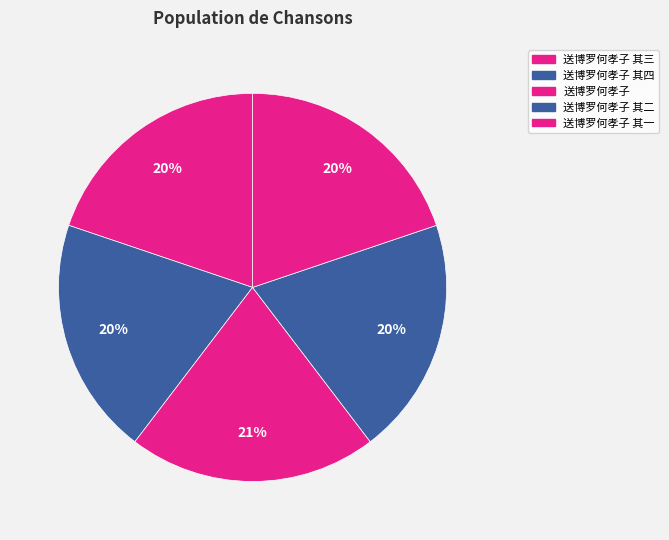

How many segments does this pie chart have?

5